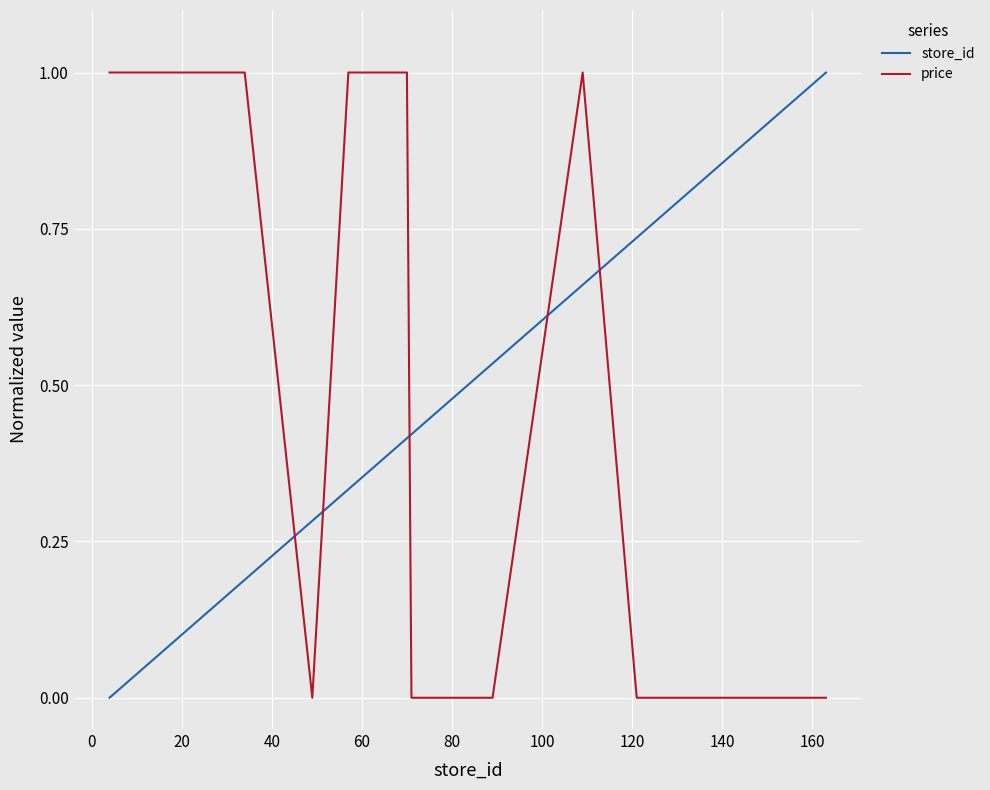

List the series in order of their overall mean, highest first.

store_id, price